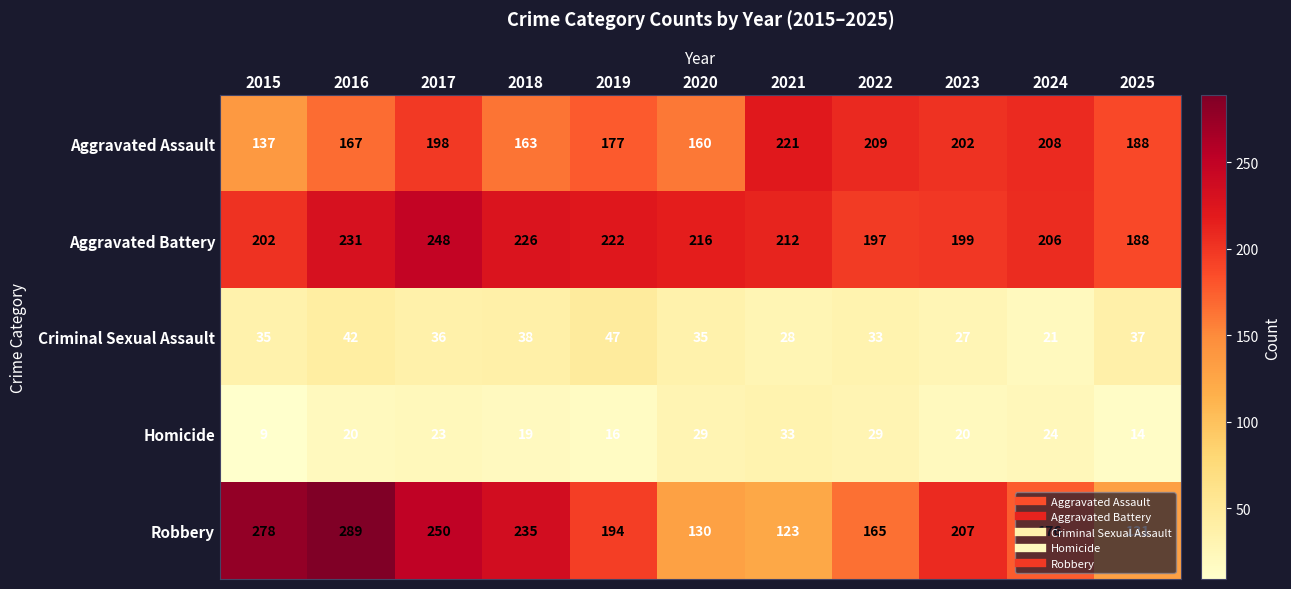

What is the spread (max minus min) of values at 2017?

227